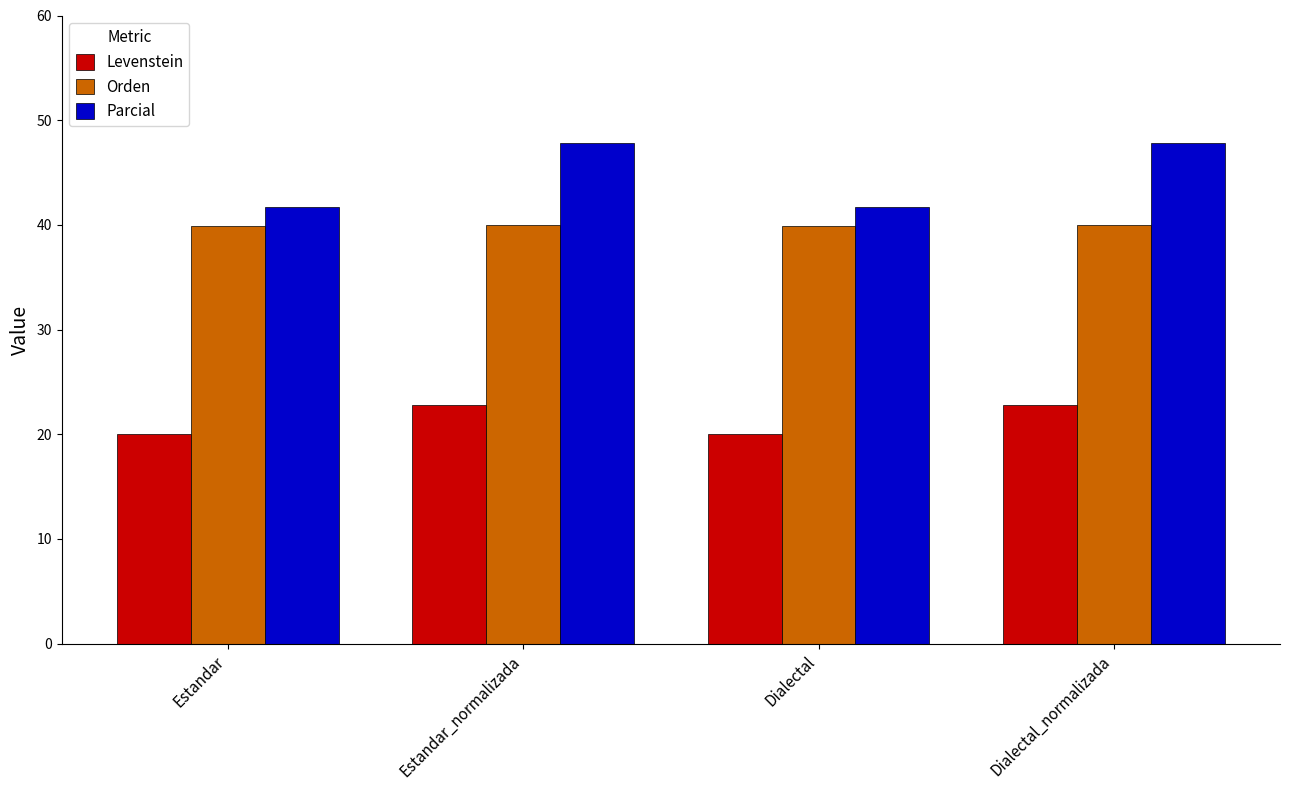

Rank the series at Estandar_normalizada from lowest to highest value.

Levenstein, Orden, Parcial